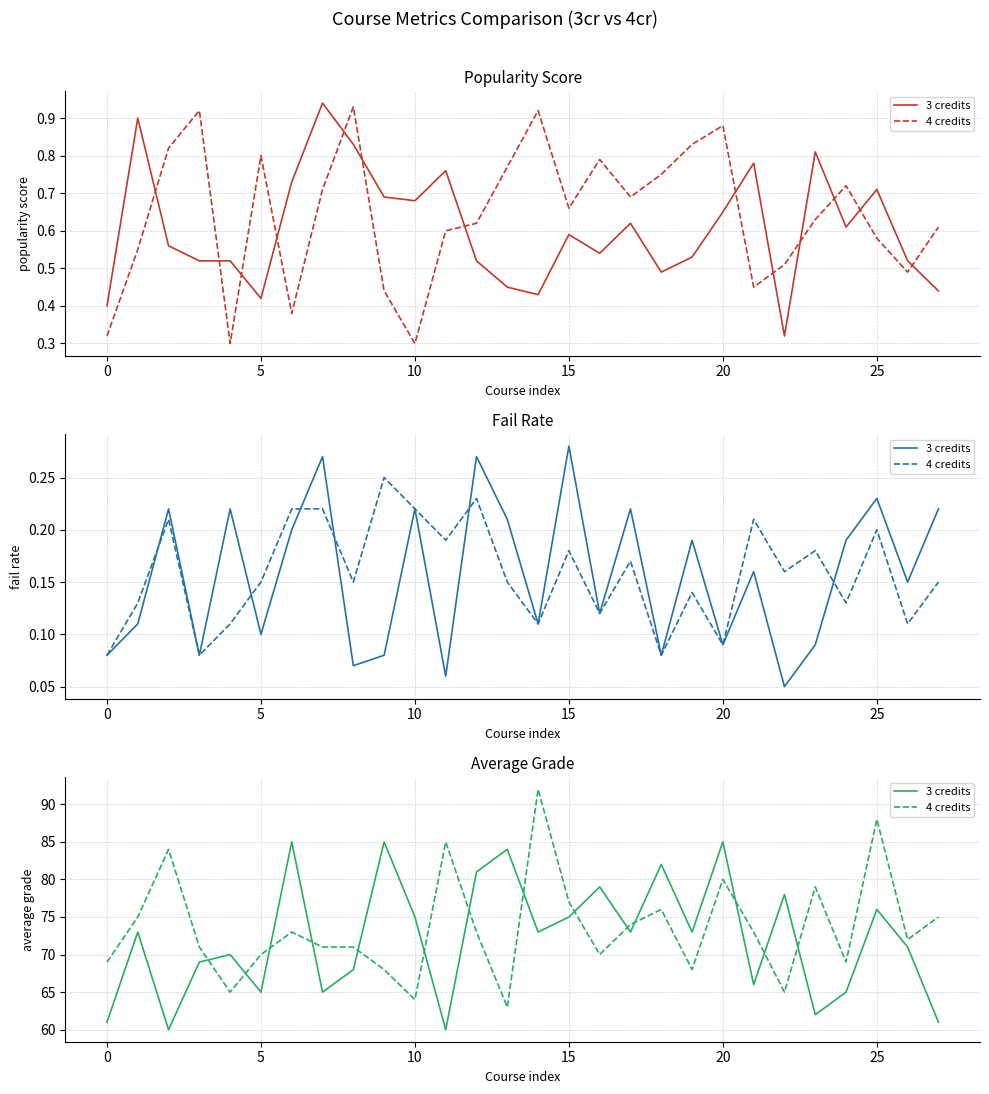

How many interior local peaks does the 3 credits series have?

10